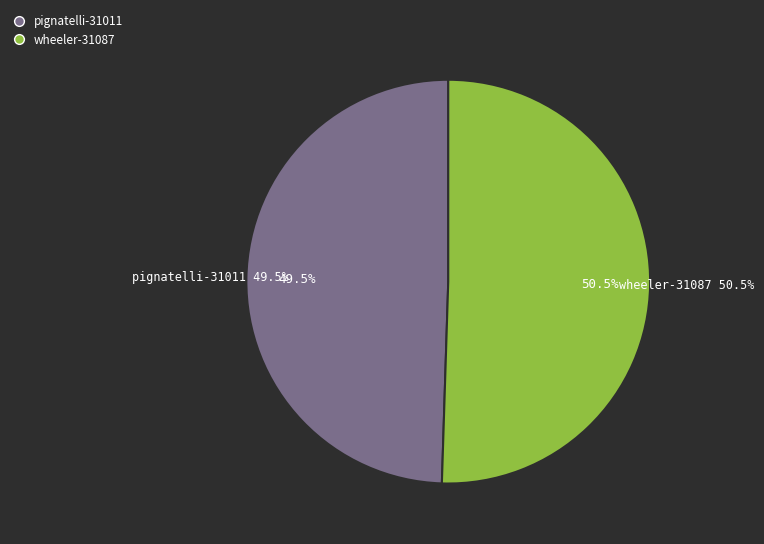

Rank the categories by value from highest to lowest.

wheeler-31087, pignatelli-31011